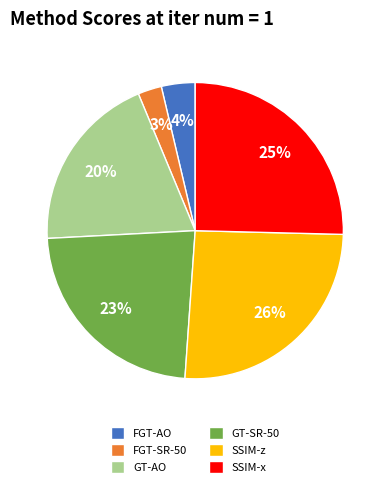

Between FGT-SR-50 and GT-AO, which is larger?

GT-AO